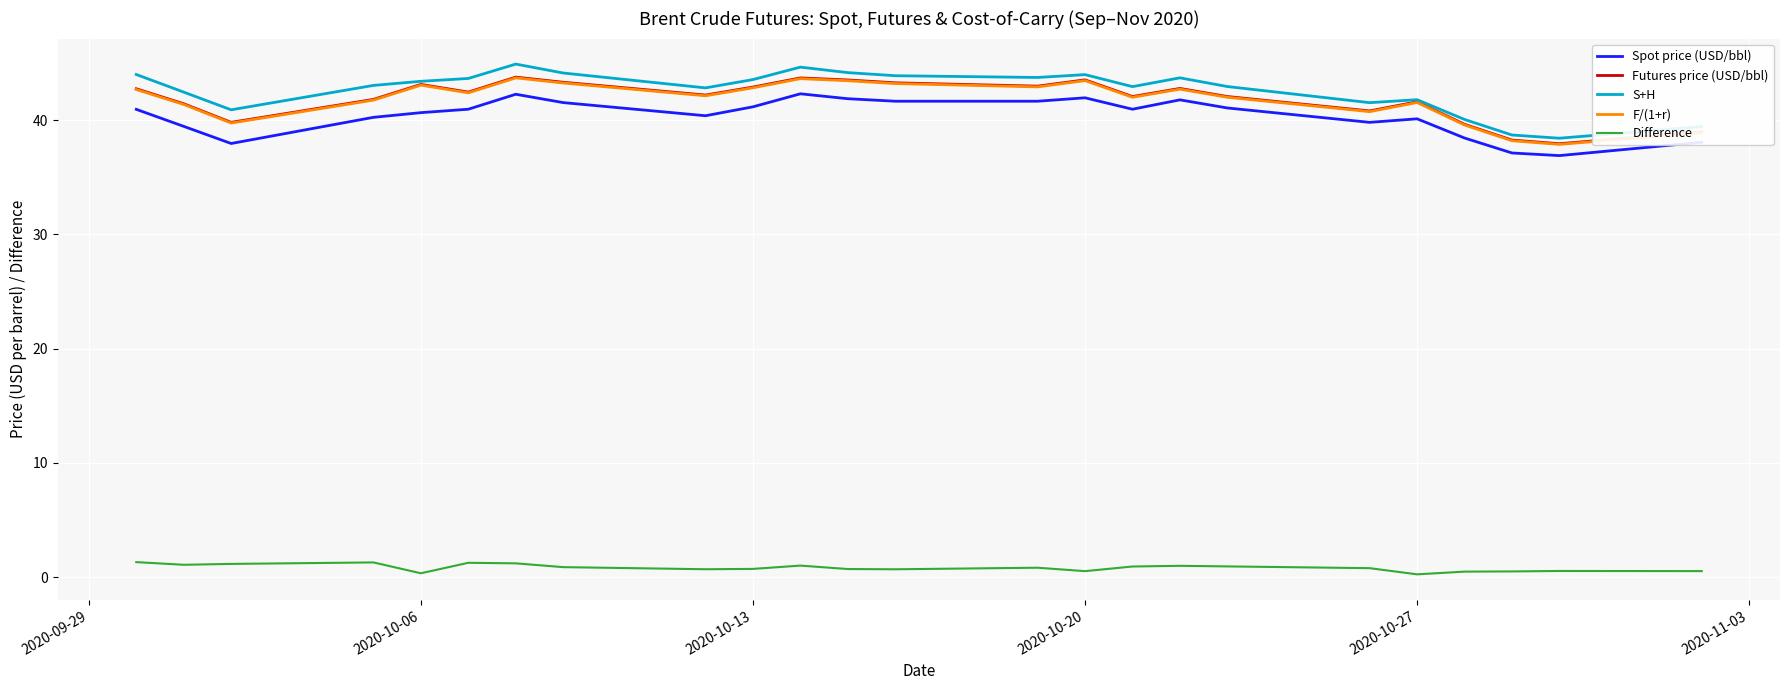

True or false: S+H and Spot price (USD/bbl) cross at least once.

False